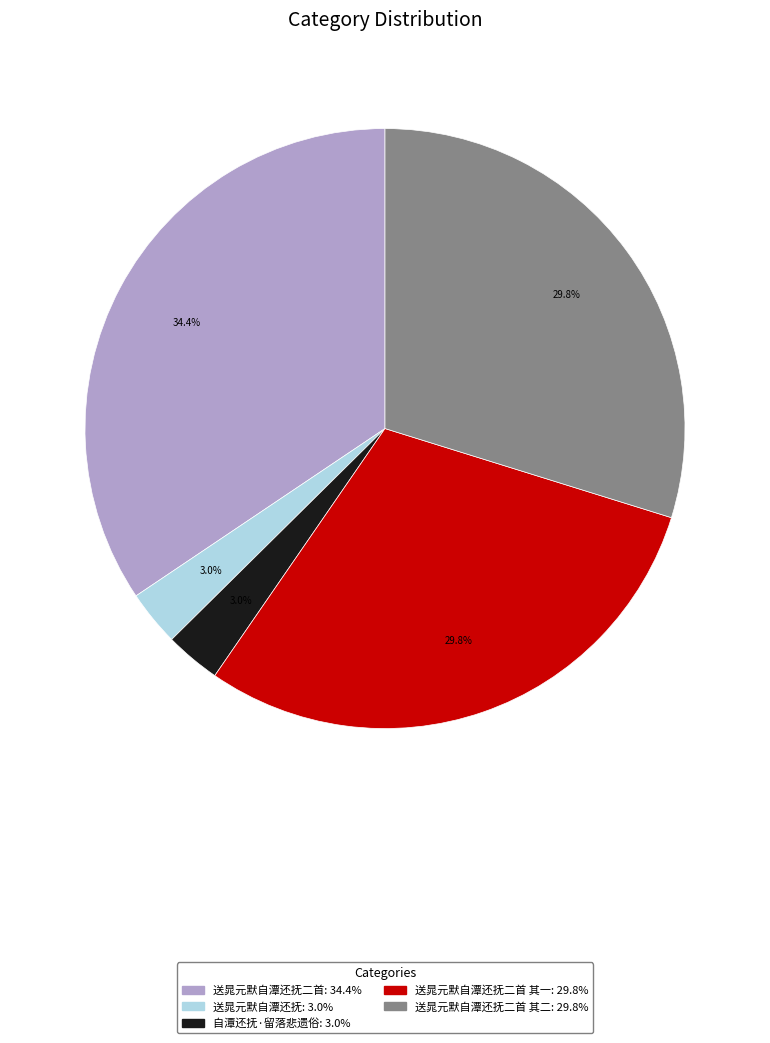

Which has a higher value, 送晁元默自潭还抚二首 其二: 29.8% or 送晁元默自潭还抚二首: 34.4%?

送晁元默自潭还抚二首: 34.4%